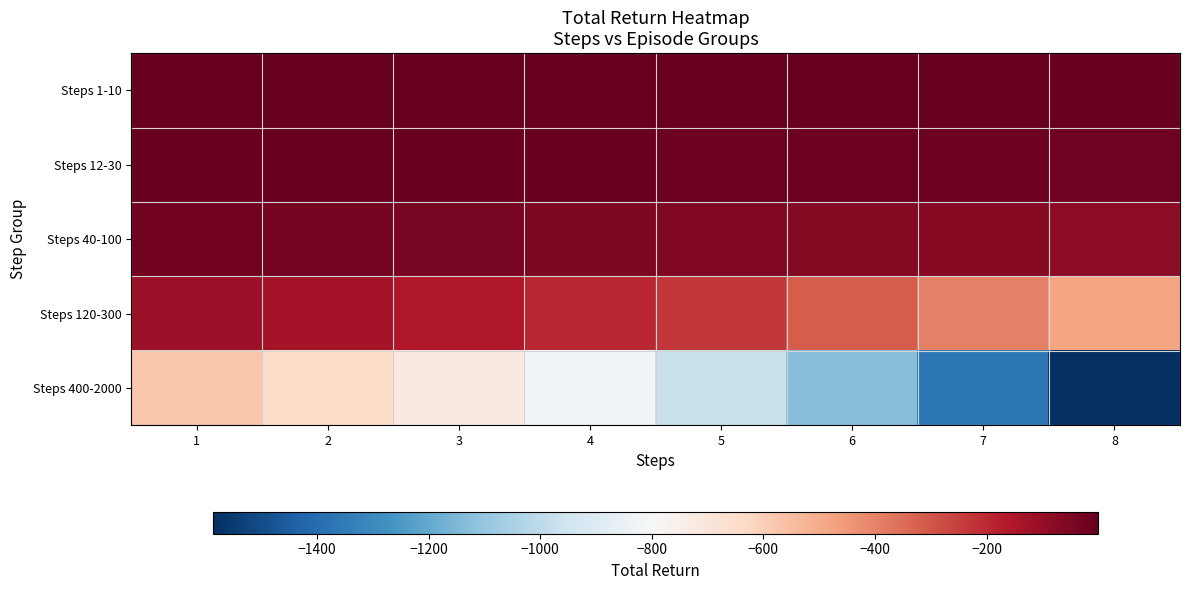

Between 5 and 3, which is larger?

3